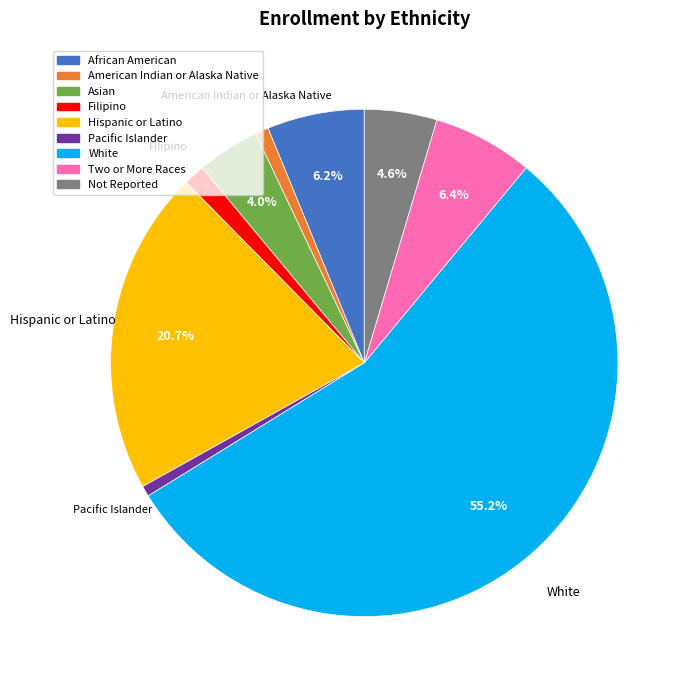

Is it true that White is 55% of the pie?

True